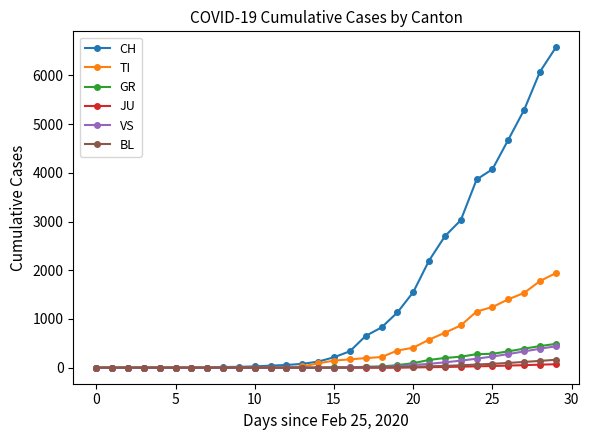

What is the greatest value displayed?

6575